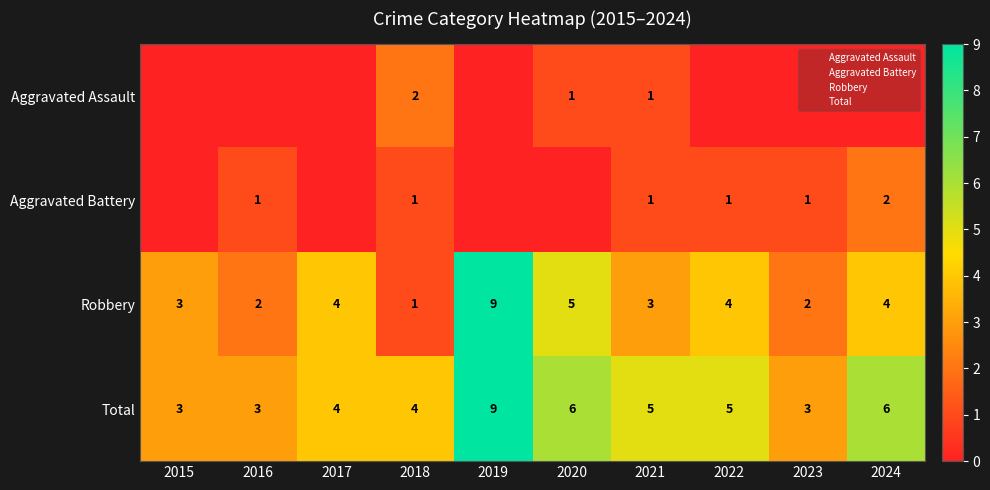

Rank the series at 2022 from lowest to highest value.

Aggravated Assault, Aggravated Battery, Robbery, Total